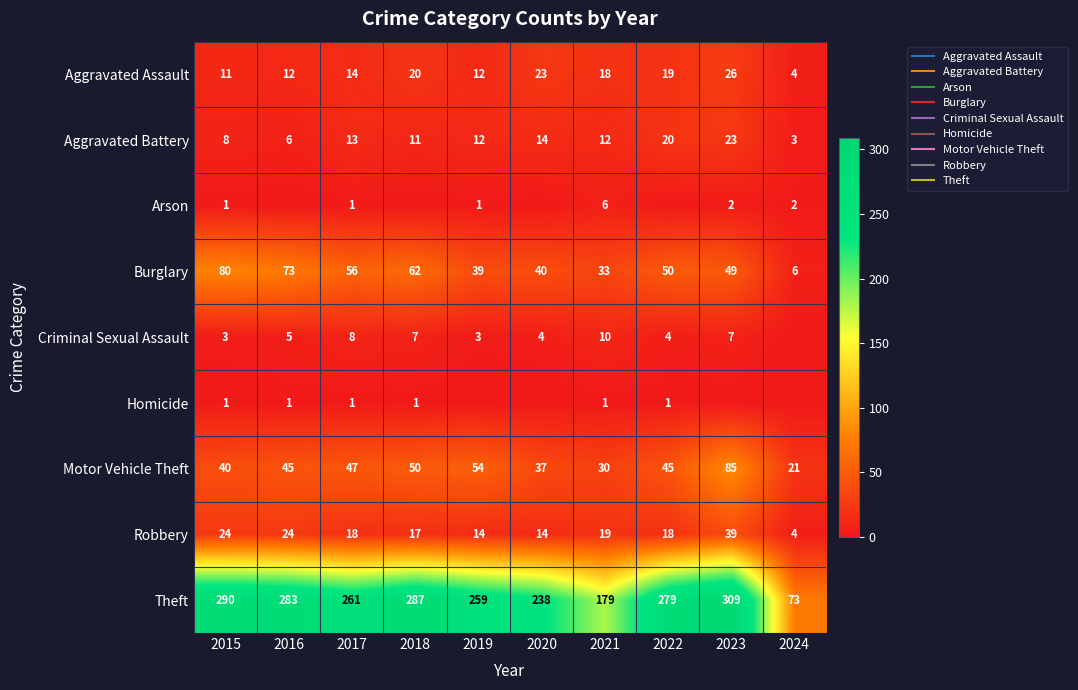

Rank the series at 2018 from lowest to highest value.

Arson, Homicide, Criminal Sexual Assault, Aggravated Battery, Robbery, Aggravated Assault, Motor Vehicle Theft, Burglary, Theft